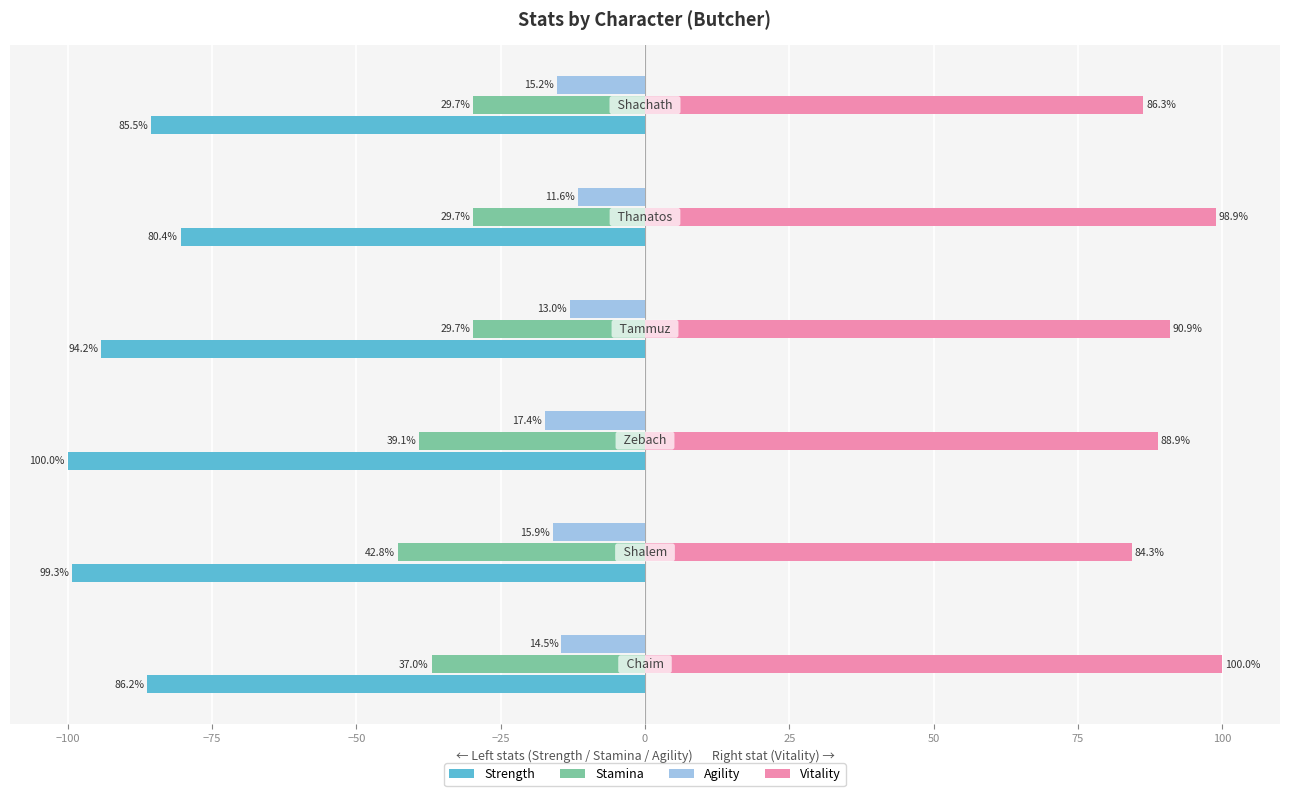

What are all the series names shown in the legend?

Strength, Stamina, Agility, Vitality